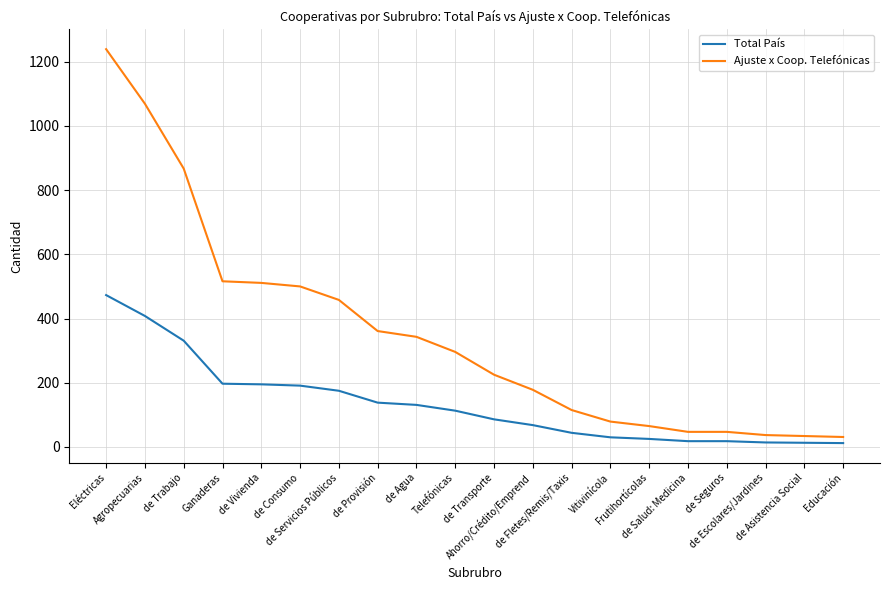

Does the chart have visible grid lines?

Yes